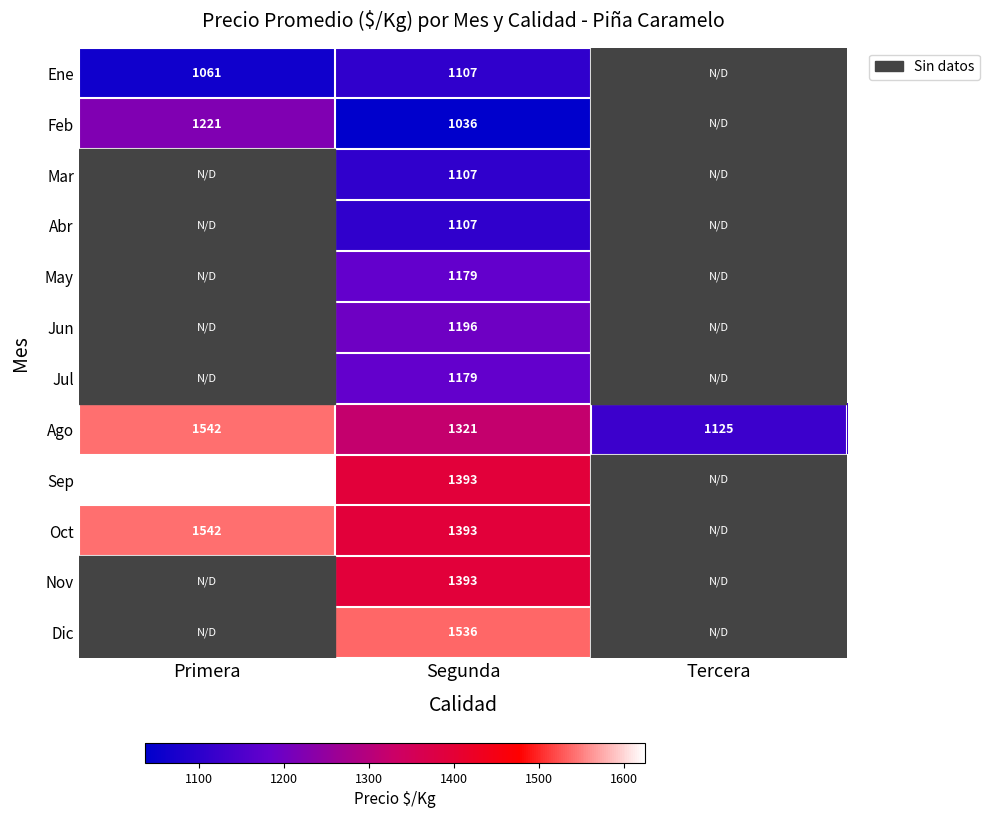

True or false: Sep has a value of 2726 at Primera.

False